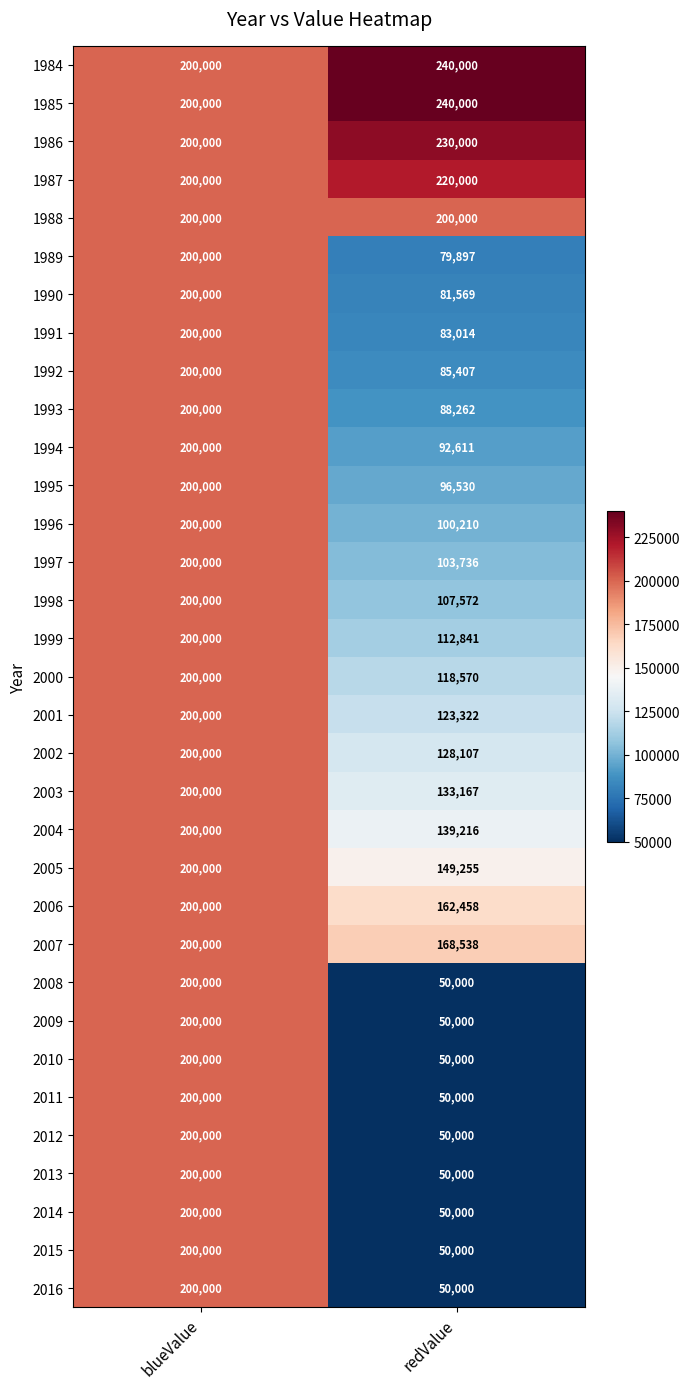

Is it true that 2004 equals 200000 at blueValue?

True